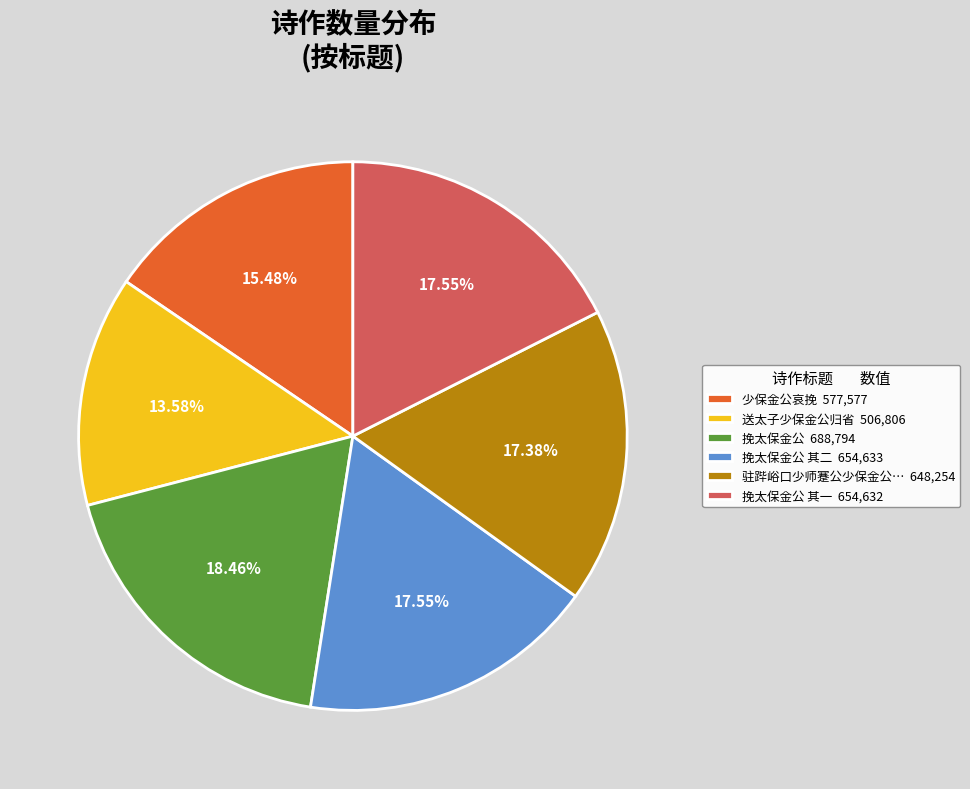

What is the ratio of the value at 挽太保金公 其一 654,632 to the value at 挽太保金公 其二 654,633?

1.0